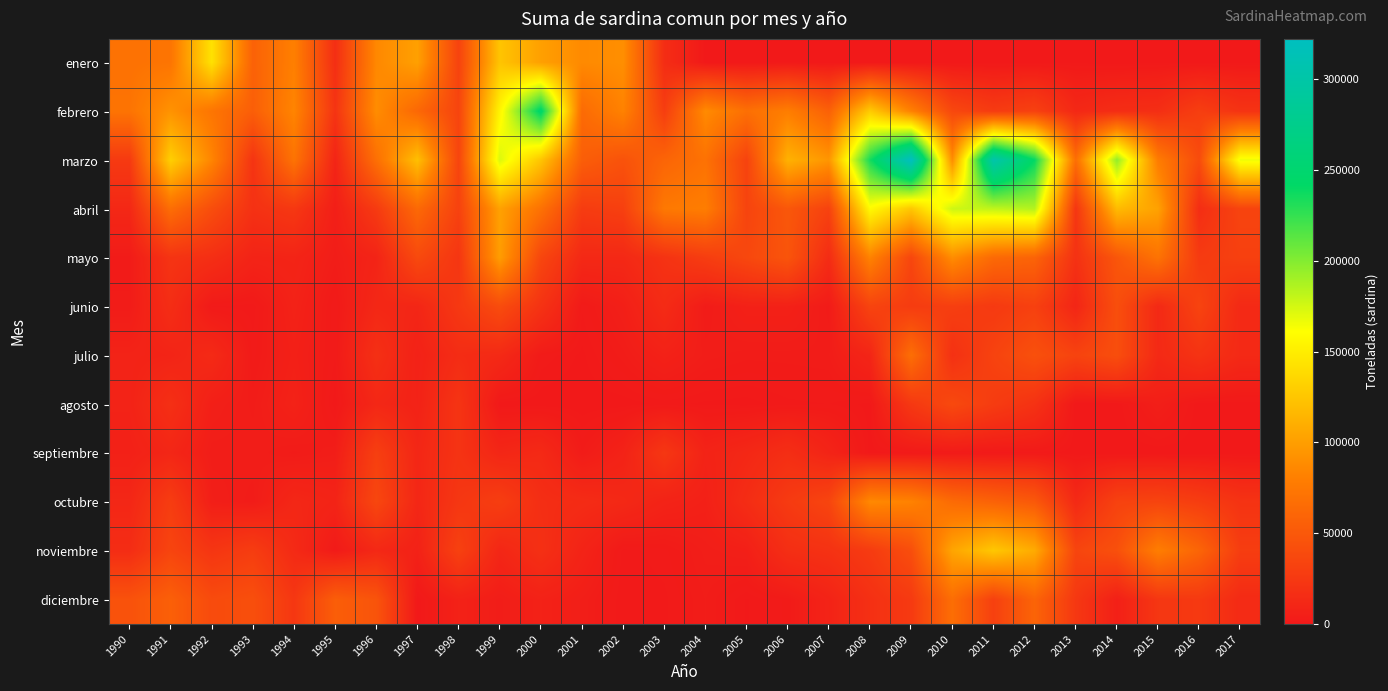

What is the maximum value shown in the chart?

322125